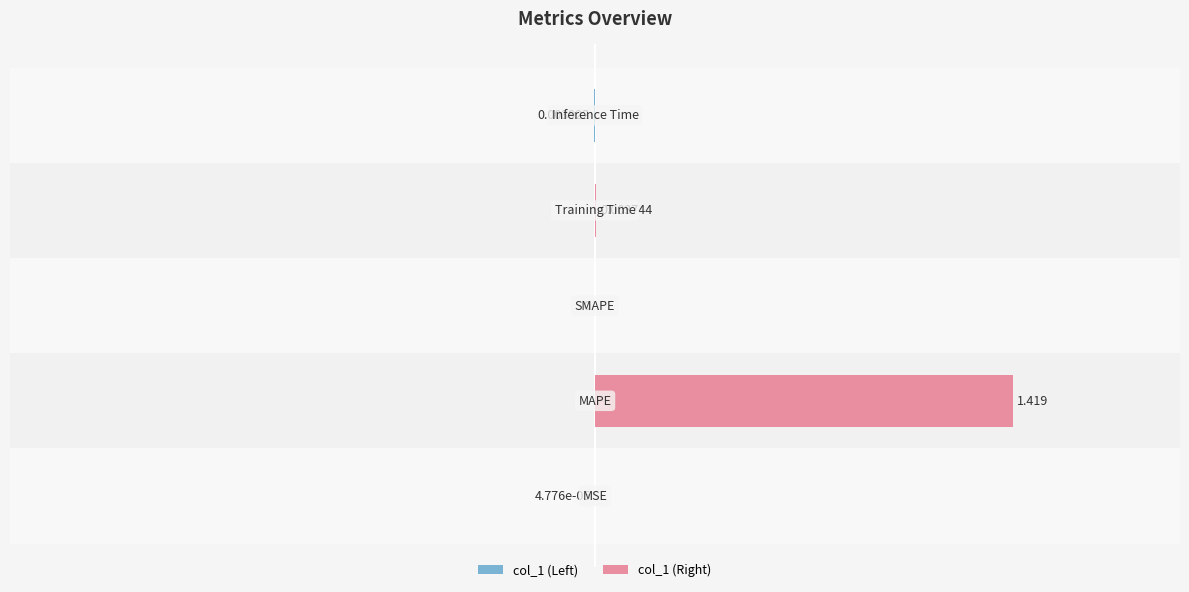

True or false: the data shows 0.0 at Training Time.

True